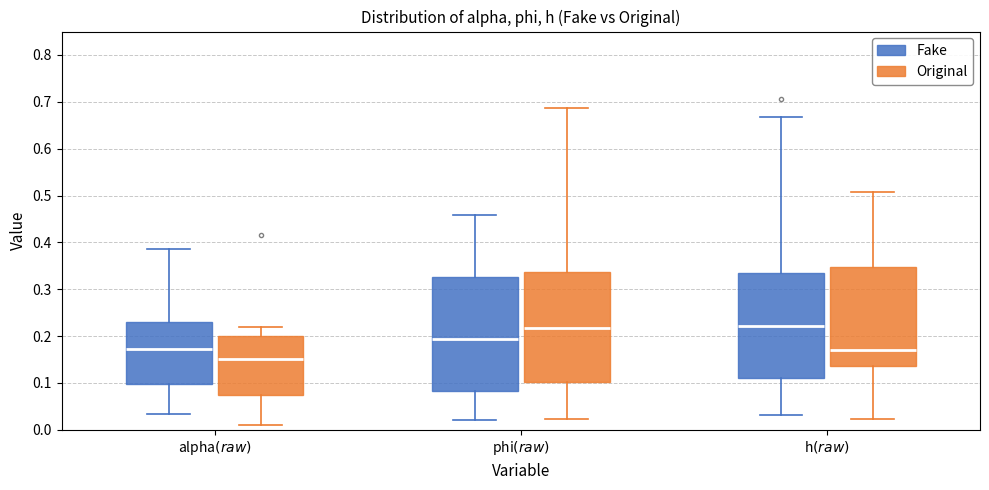

Reading left to right, read every box against the y-axis: the position of its median line, the range the box covers, and the ends of its whiskers. The values are not printed on the chart, so give them approximately, as read against the axis.

alpha$(raw)$ (Fake): median 0.17, box 0.10 to 0.23, whiskers 0.03 to 0.39
alpha$(raw)$ (Original): median 0.15, box 0.07 to 0.20, whiskers 0.01 to 0.22
phi$(raw)$ (Fake): median 0.19, box 0.08 to 0.33, whiskers 0.02 to 0.46
phi$(raw)$ (Original): median 0.22, box 0.10 to 0.34, whiskers 0.02 to 0.69
h$(raw)$ (Fake): median 0.22, box 0.11 to 0.33, whiskers 0.03 to 0.67
h$(raw)$ (Original): median 0.17, box 0.14 to 0.35, whiskers 0.02 to 0.51